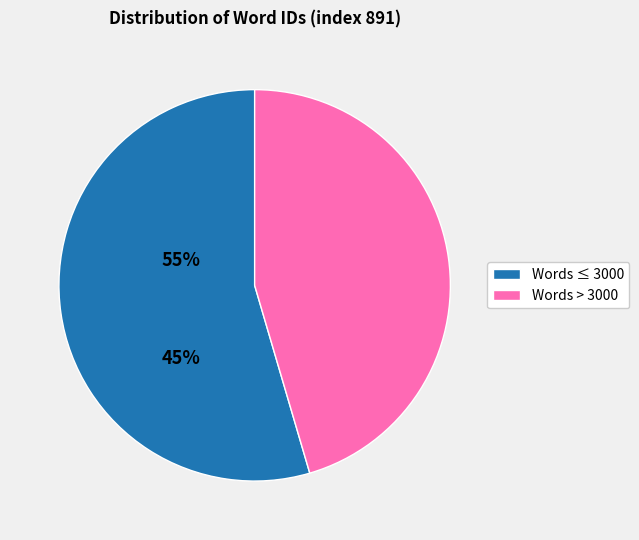

Does any single category account for the majority?

Yes